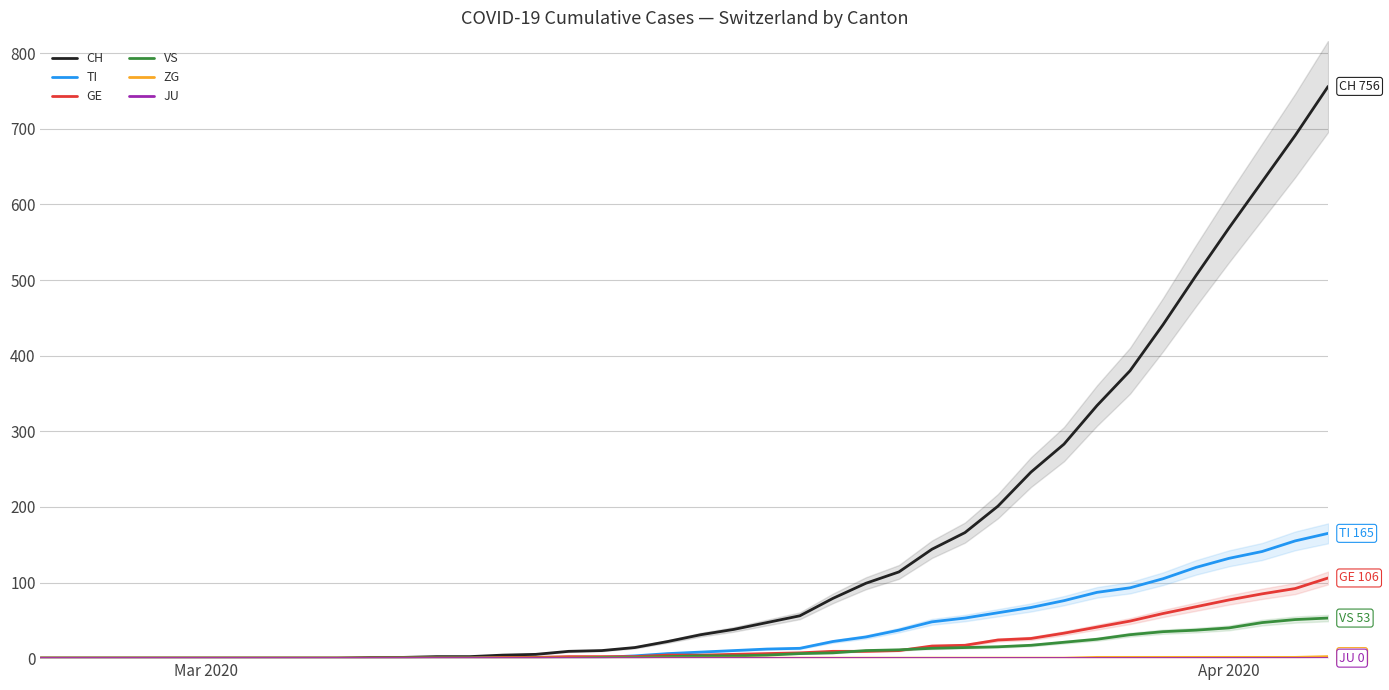

True or false: TI and JU cross at least once.

False